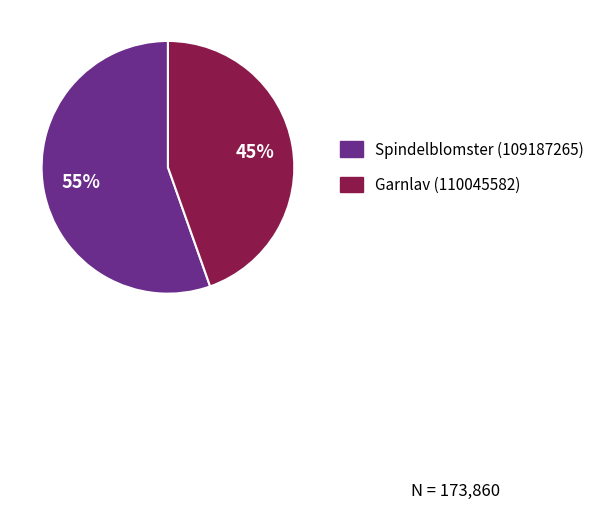

What percentage is the Garnlav (110045582) slice, to the nearest percent?

45%